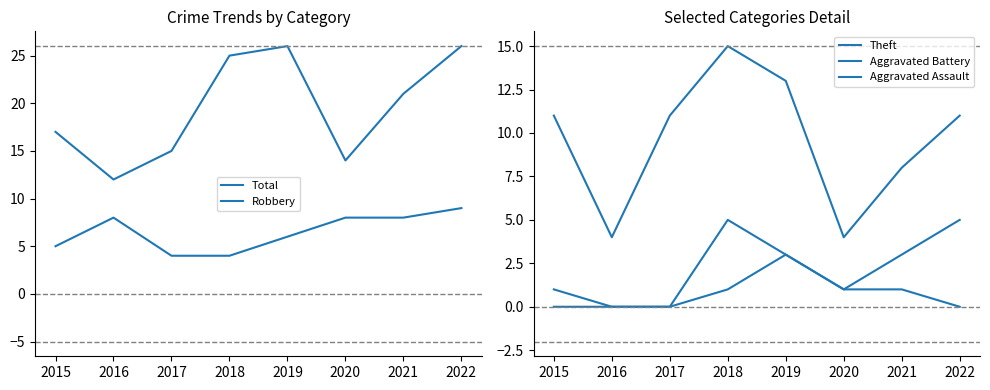

In Theft, how many points are lower than both neighbors (excluding endpoints)?

2